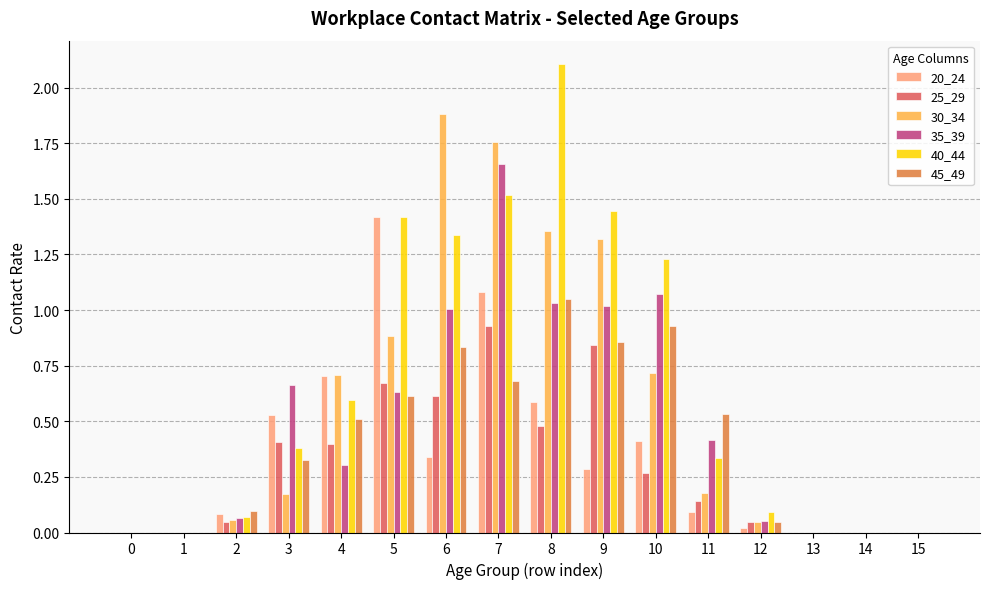

Which series has the largest range (max minus min)?

40_44